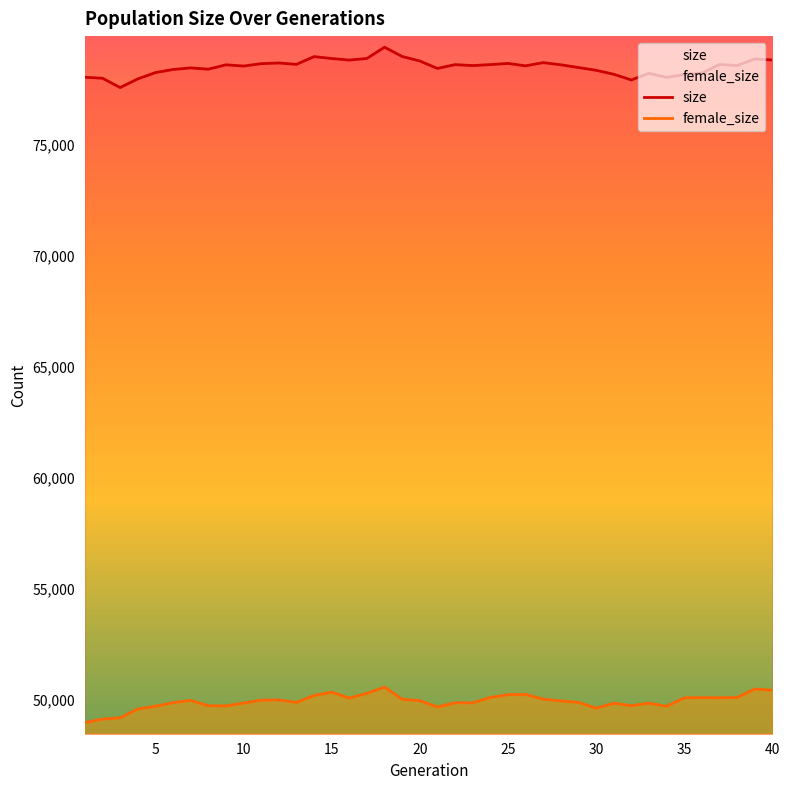

What are all the series names shown in the legend?

size, female_size